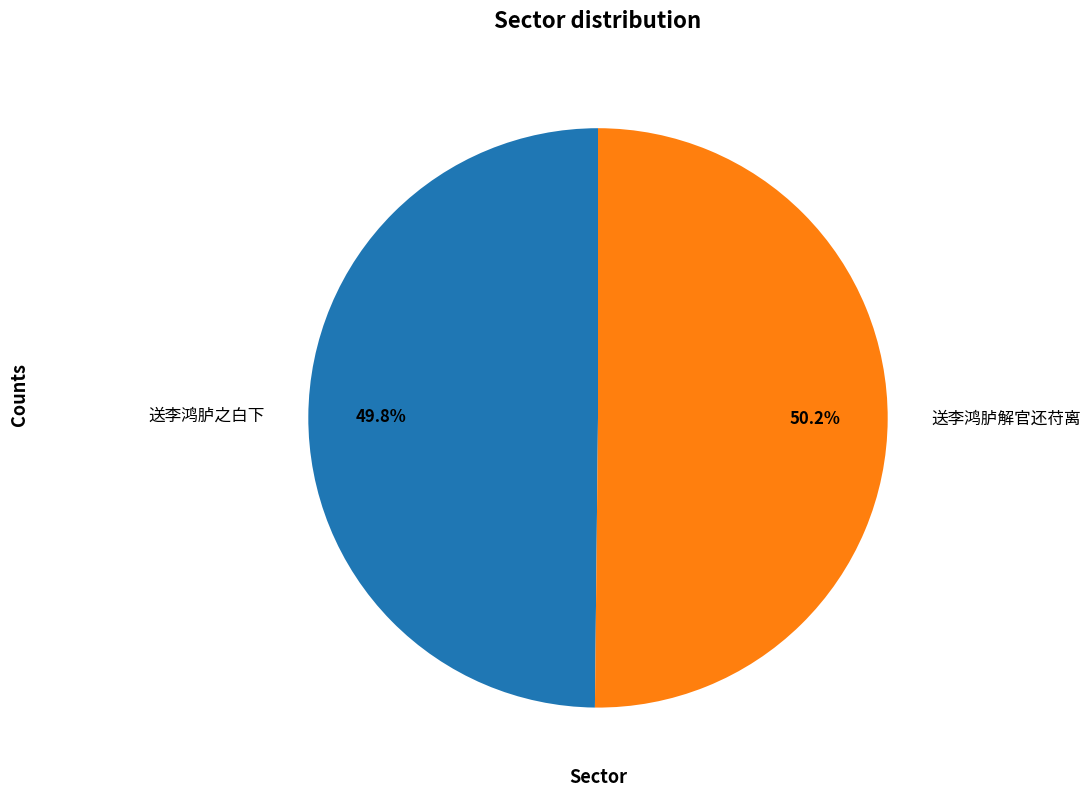

What percentage is NOT represented by 送李鸿胪之白下?

50.2%